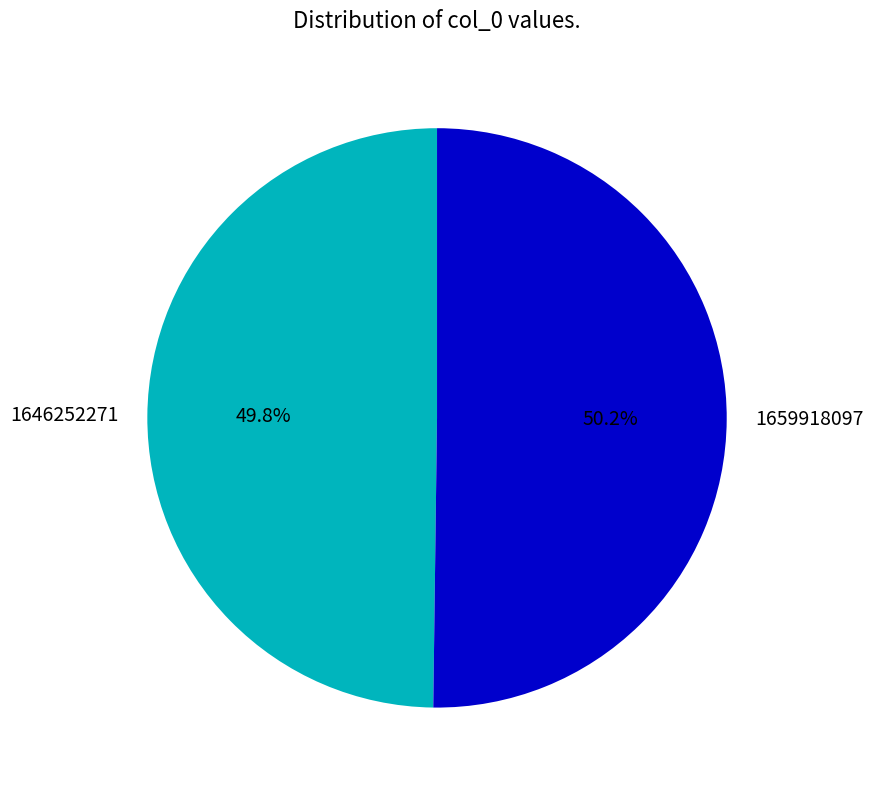

What percentage is the 1659918097 slice, to the nearest percent?

50%